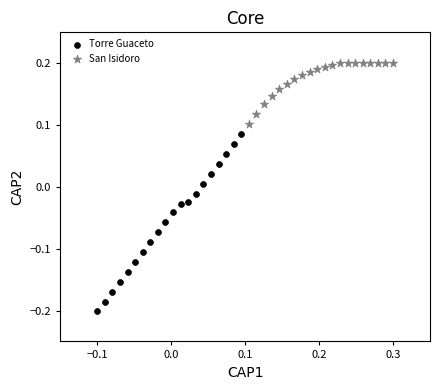

Which series reaches the maximum Y coordinate?

San Isidoro